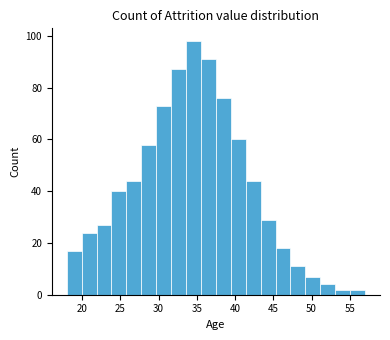

Around what value on the x-axis is the tallest bar? Give the approximate position of its centre, as read against the axis.

34.5